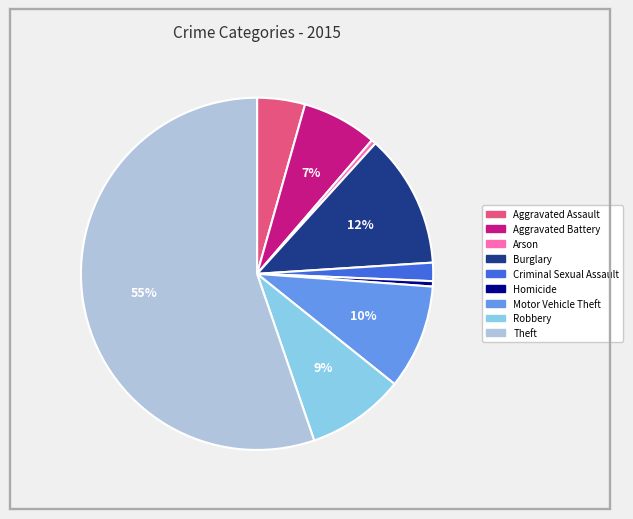

Is the sum of Theft and Homicide greater than half?

Yes